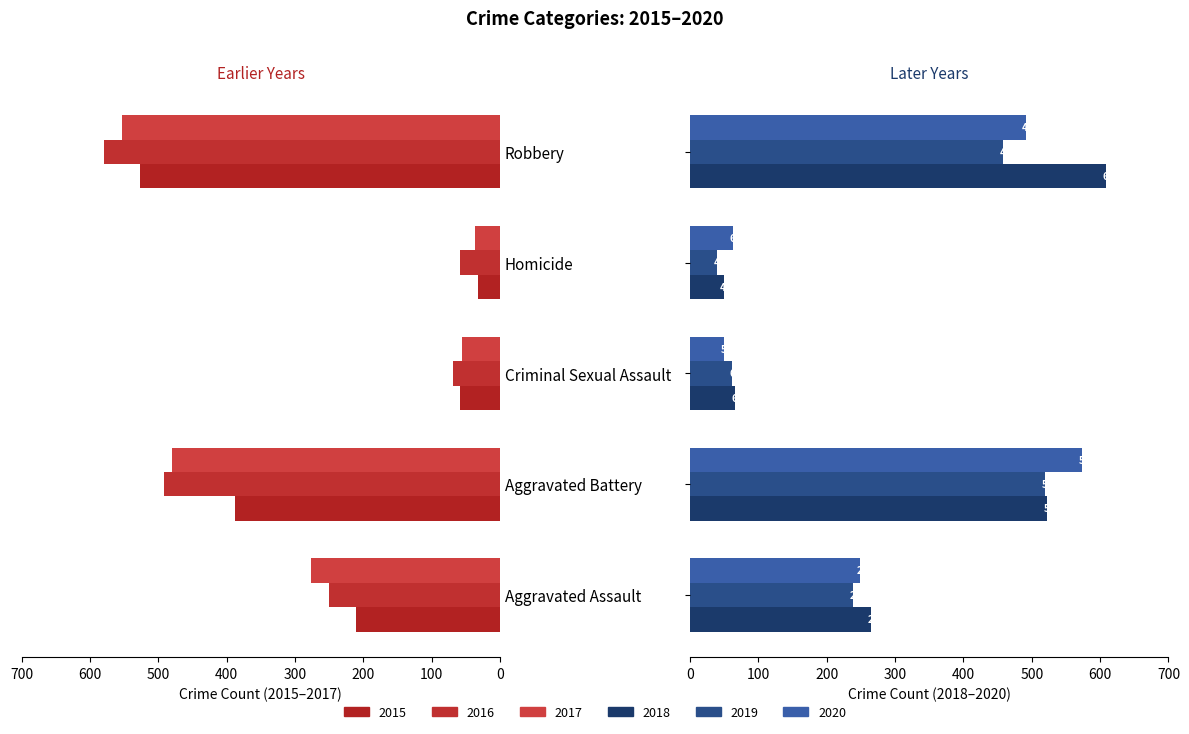

Count the number of categories in the chart.

5